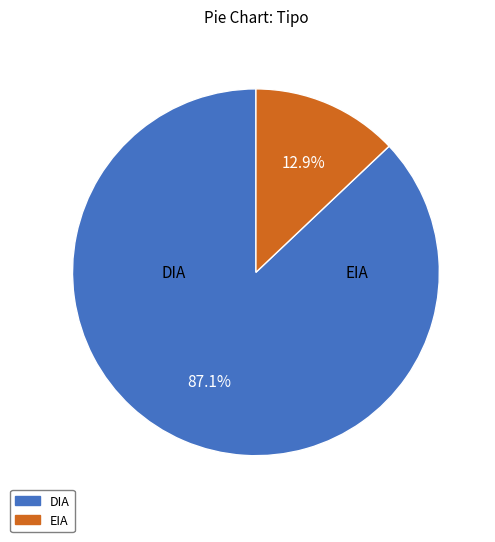

Rank the categories by value from highest to lowest.

DIA, EIA